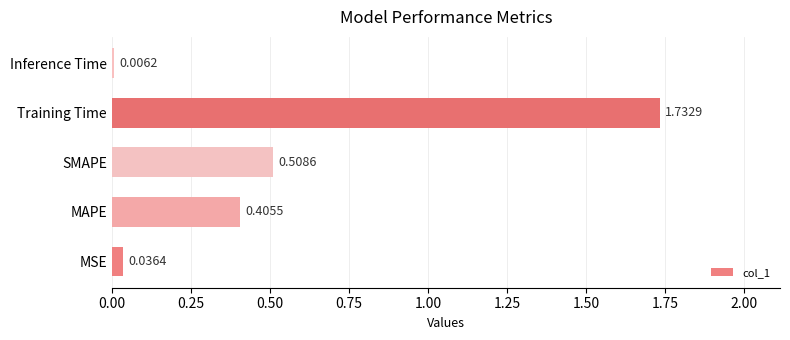

Which label corresponds to the largest value in the chart?

Training Time